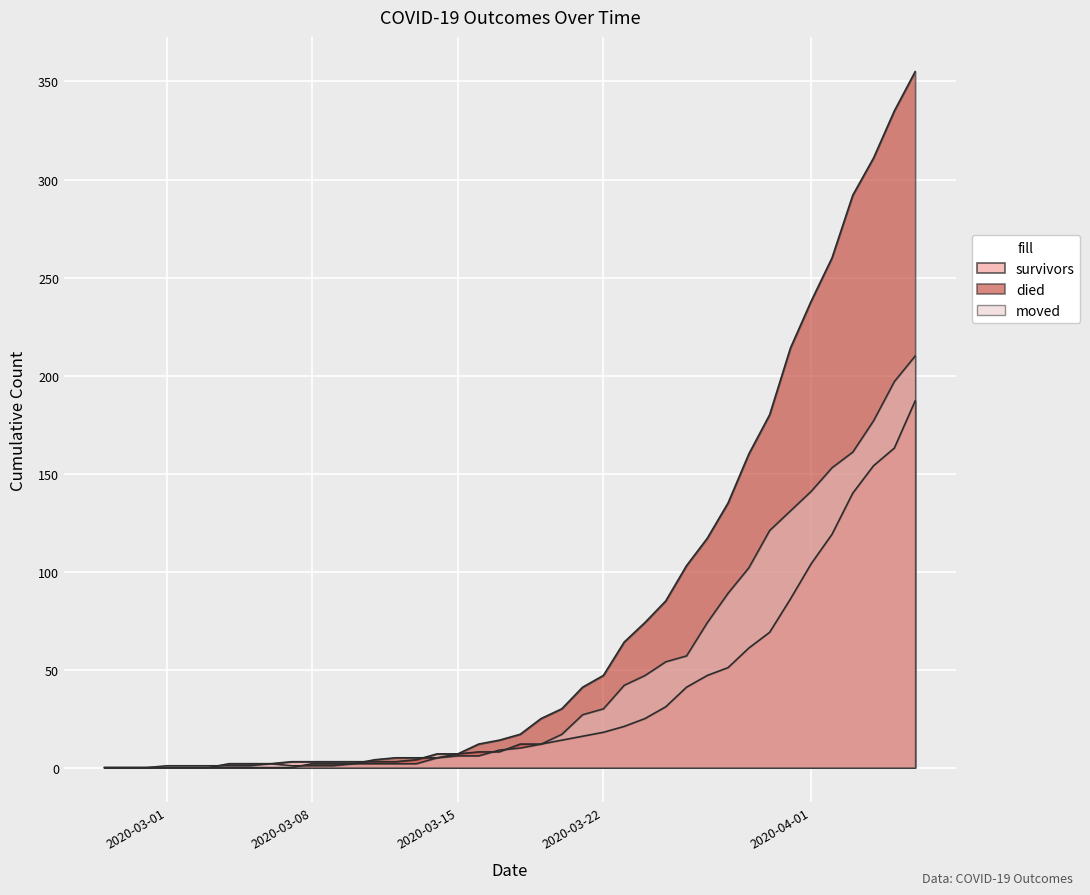

At which label does survivors reach its peak?

2020-04-06